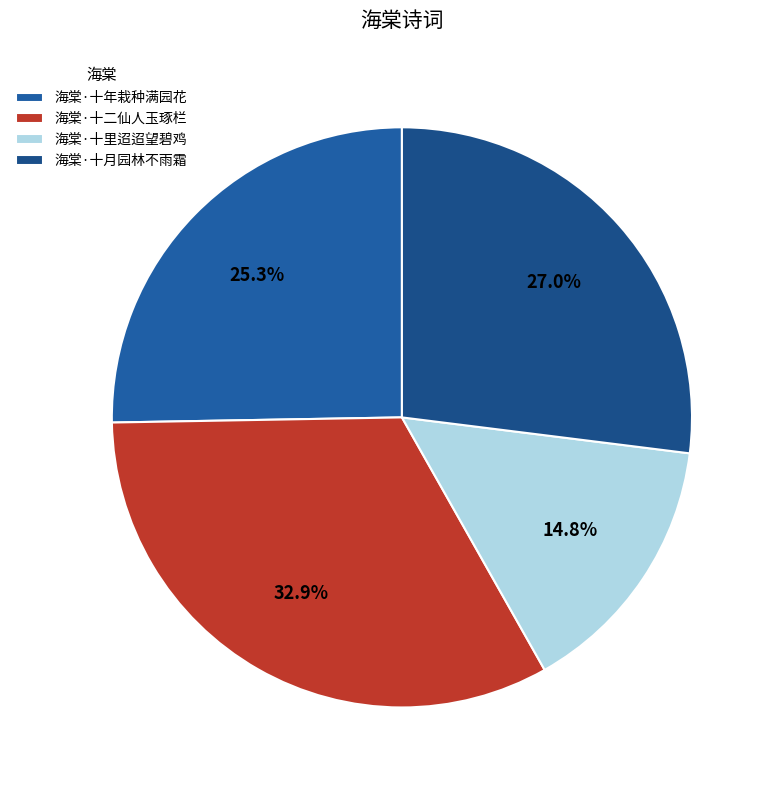

Rank the categories by value from highest to lowest.

海棠·十二仙人玉琢栏, 海棠·十月园林不雨霜, 海棠·十年栽种满园花, 海棠·十里迢迢望碧鸡